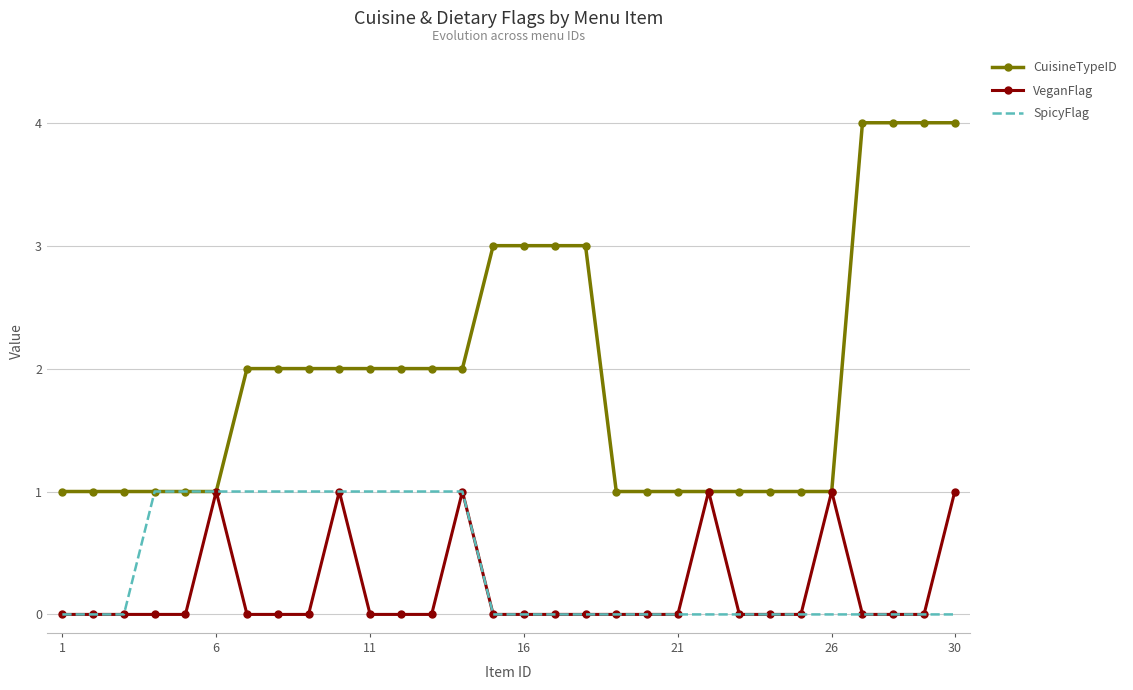

Which series has the largest total across all categories?

CuisineTypeID